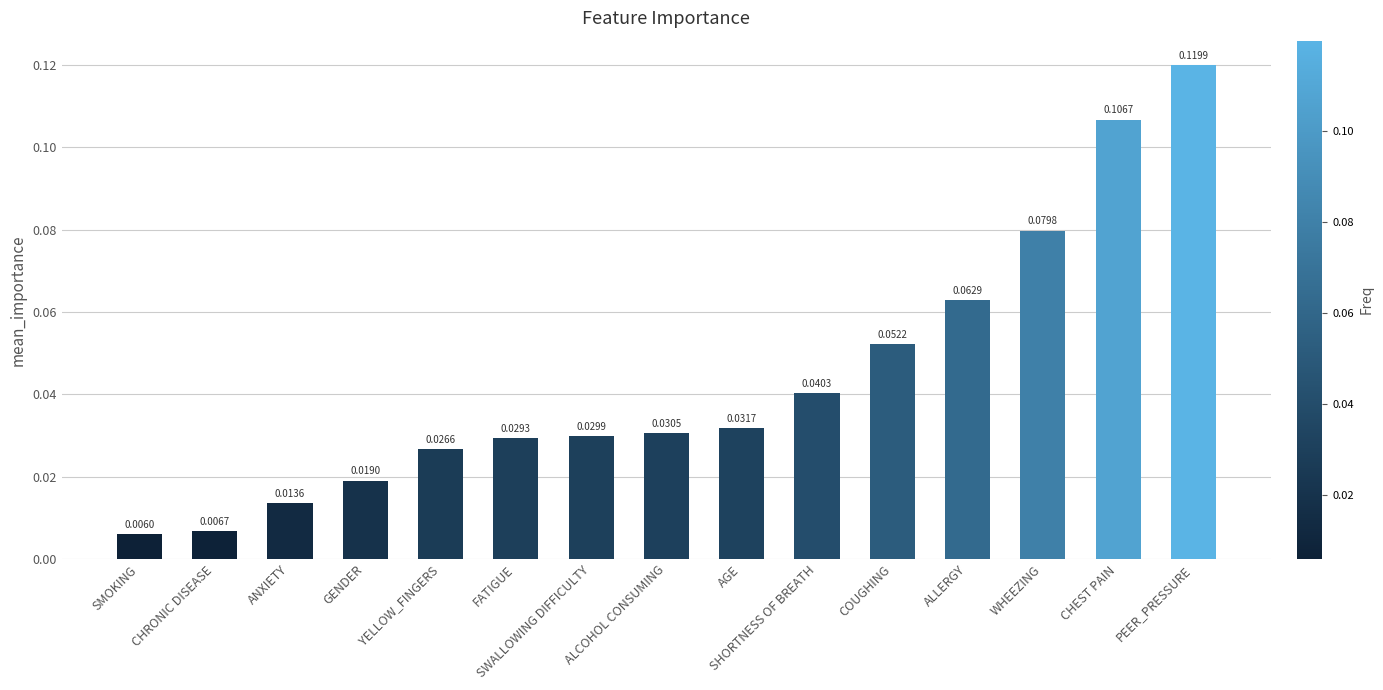

What is the label of the 2nd bar from the left?

CHRONIC DISEASE